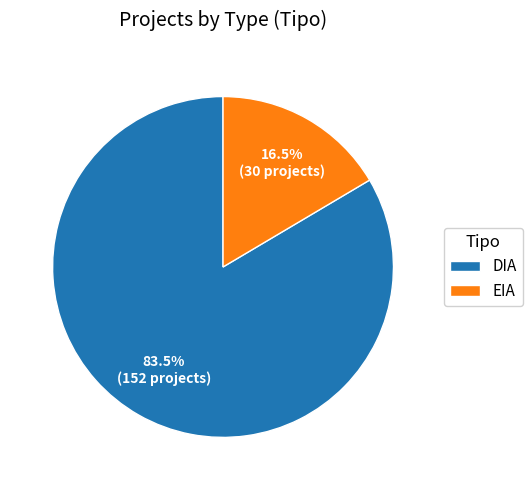

Approximately how many times larger is the value at EIA compared to DIA?

0.2